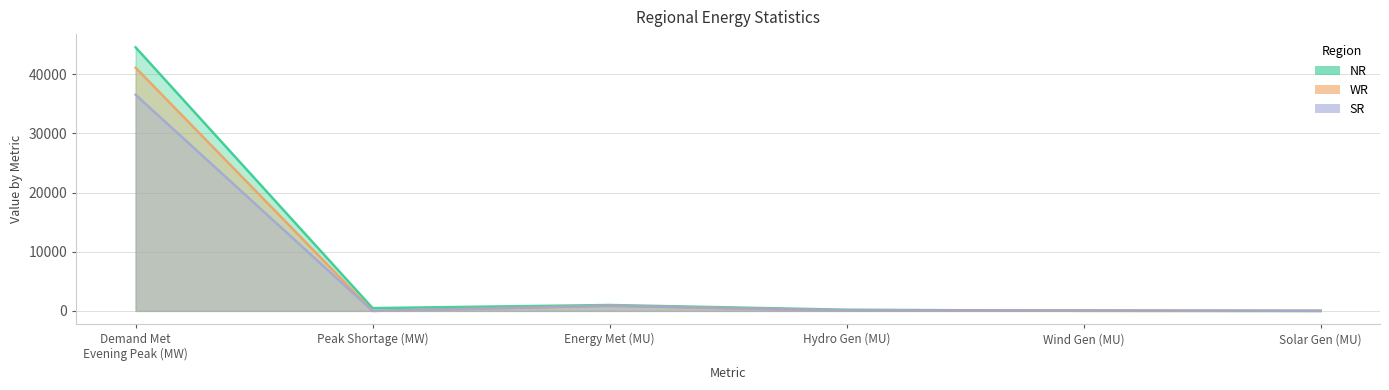

What is the maximum value shown in the chart?

44560.0